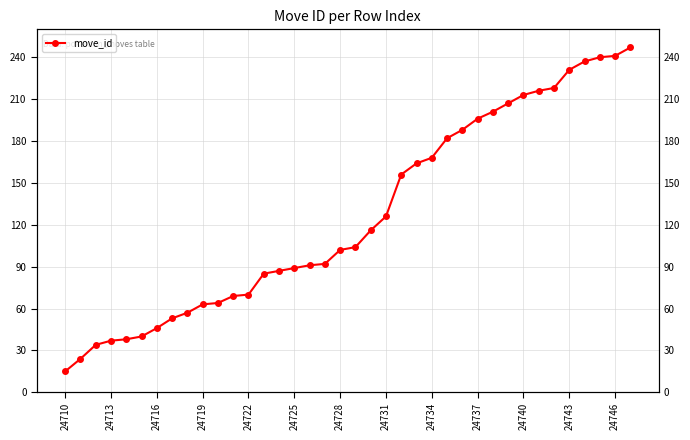

True or false: the data has more than 1 interior local peaks.

False